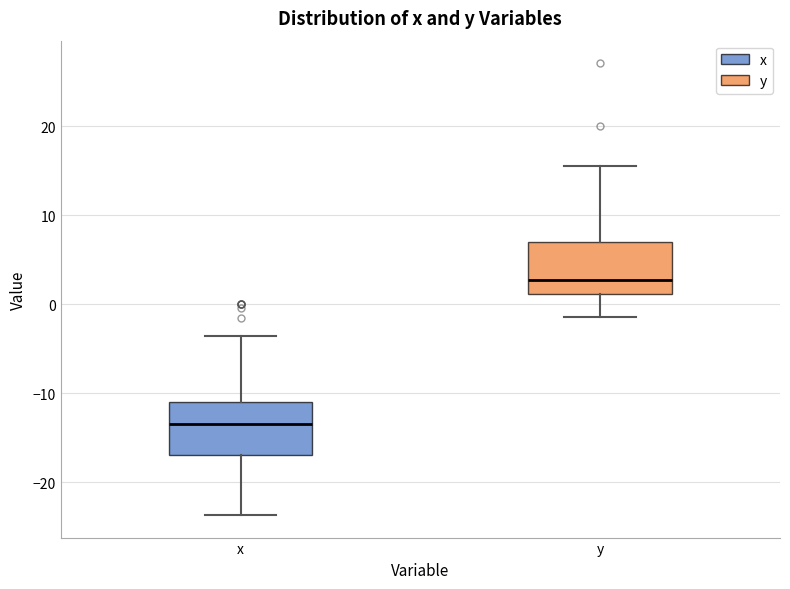

Reading left to right, transcribe this box plot: for each box, give where its median line is, the range the box spans, and where its two whiskers end, as read against the y-axis. The values are not printed on the chart, so give them approximately, as read against the axis.

x: median -13, box -17 to -11, whiskers -24 to -4
y: median 3, box 1 to 7, whiskers -1 to 16